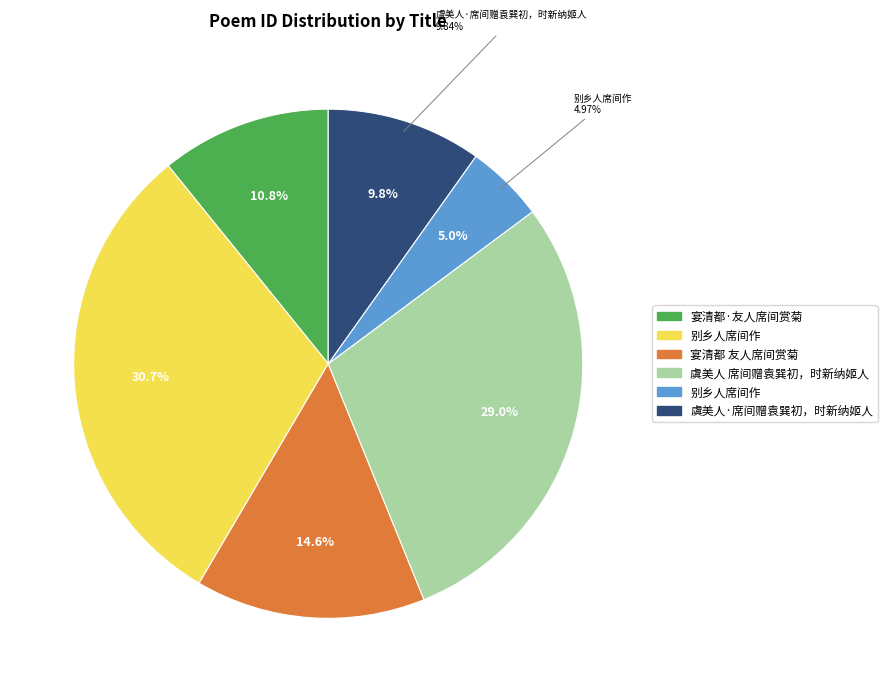

To the nearest percent, what portion does 别乡人席间作 represent?

5%